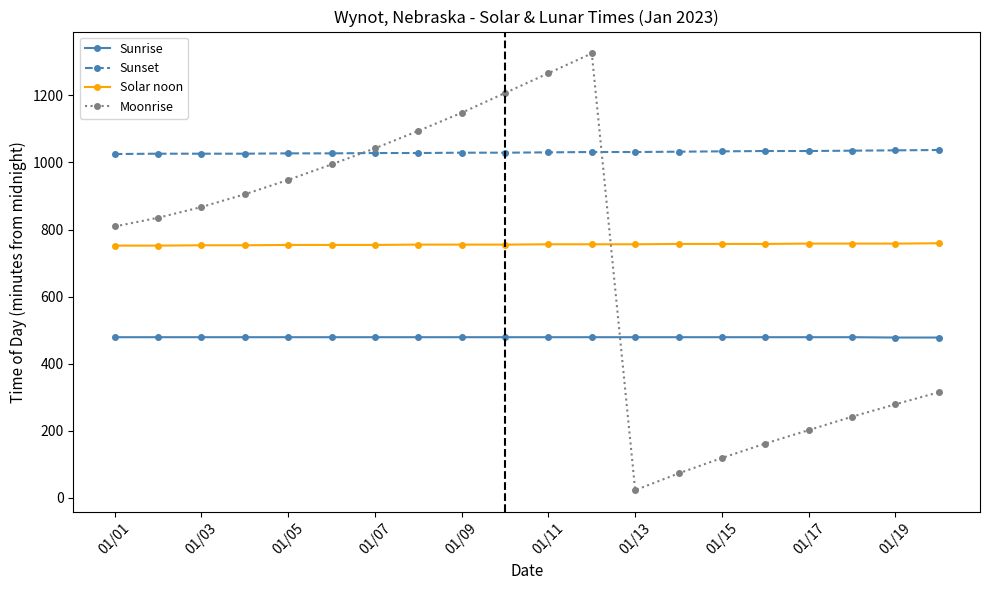

What is the difference between the maximum and second lowest values in the Sunrise series?

1